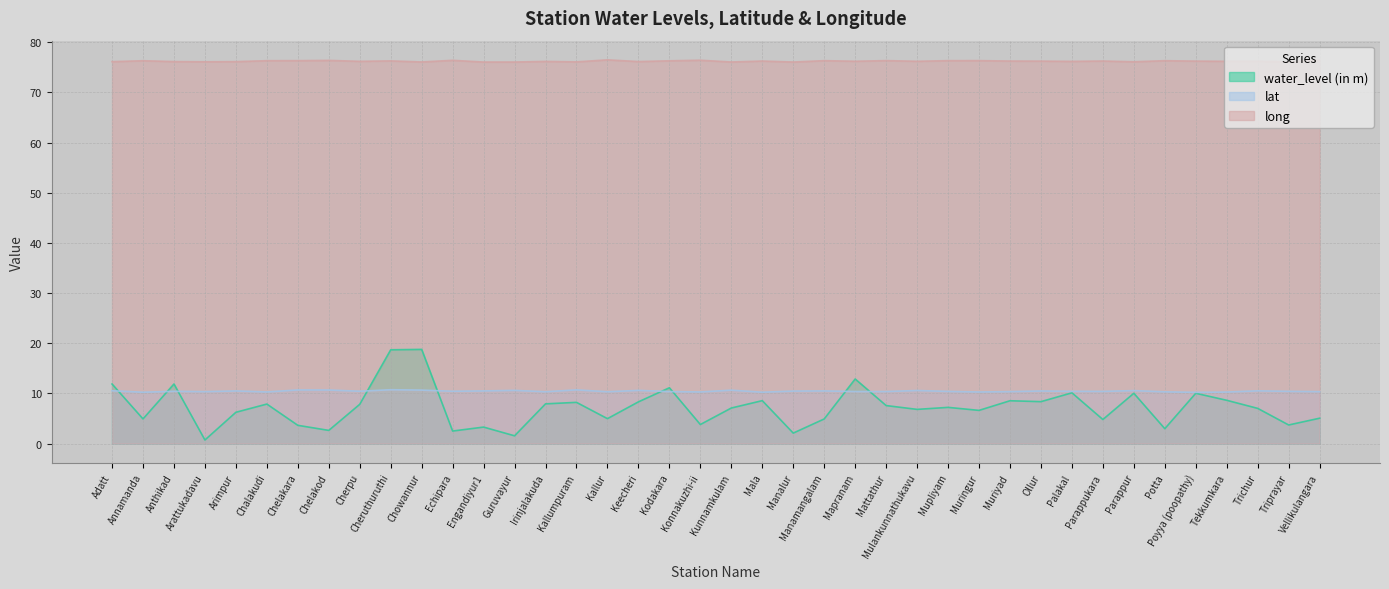

What is the label of the 16th point from the left?

Kallumpuram